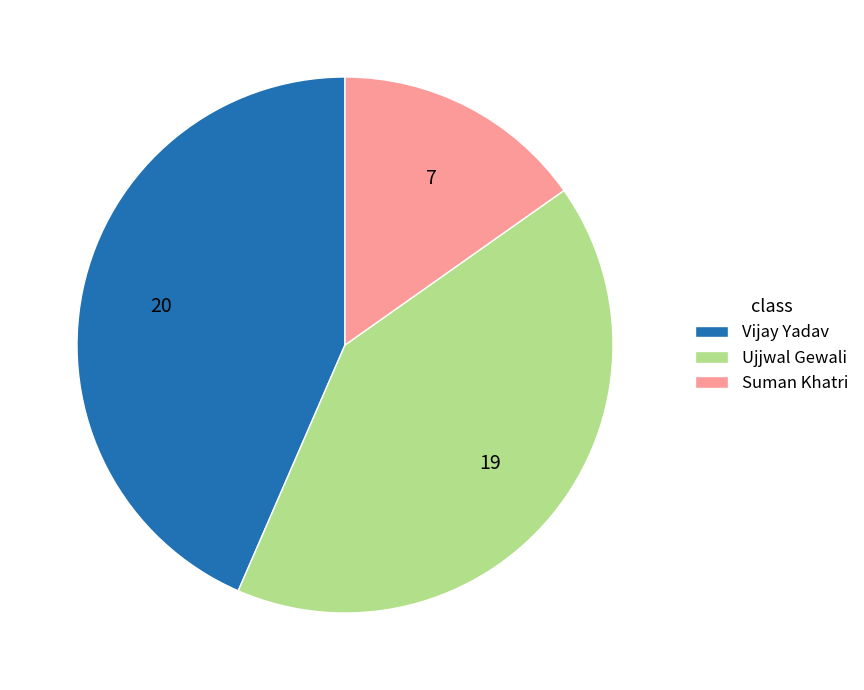

Between Suman Khatri and Ujjwal Gewali, which is larger?

Ujjwal Gewali